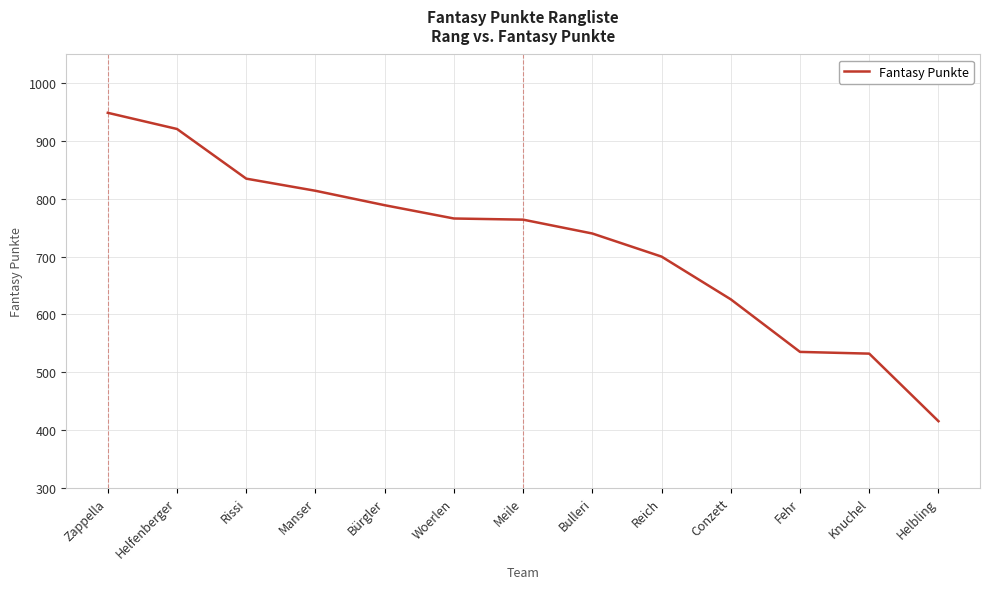

Which category has the highest value across all series?

Zappella